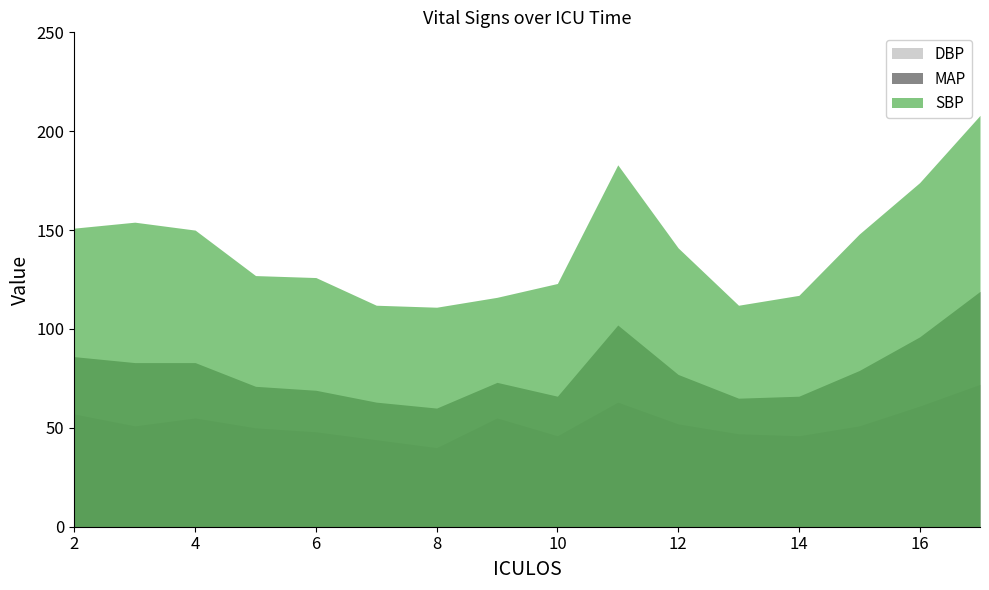

What is the sum of the DBP values at 16 and 3?

112